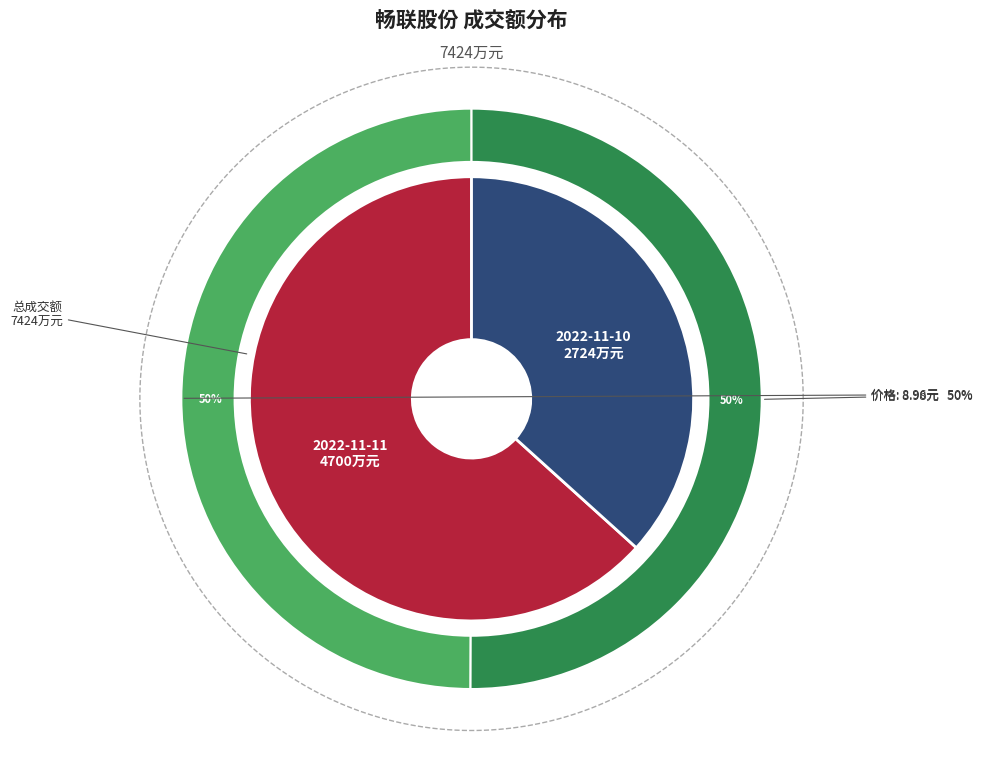

What is the change in value from 2022-11-11 to 2022-11-10?

-1976